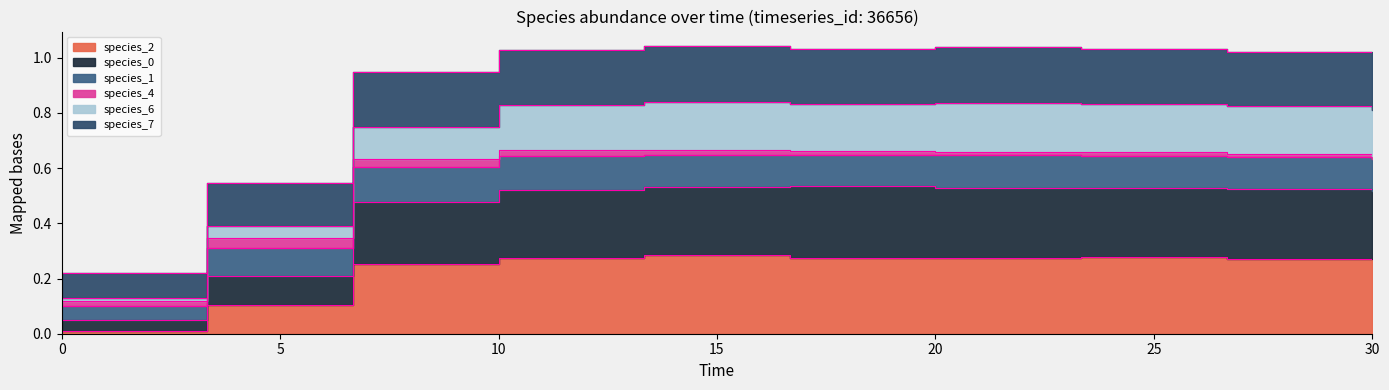

True or false: species_2 and species_7 cross at least once.

False